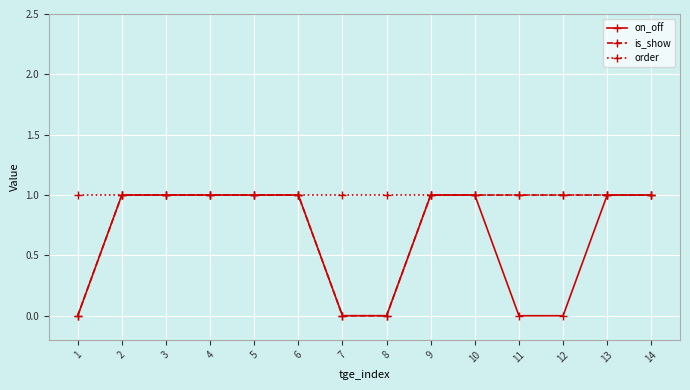

True or false: on_off has a value of 1 at 4.

True